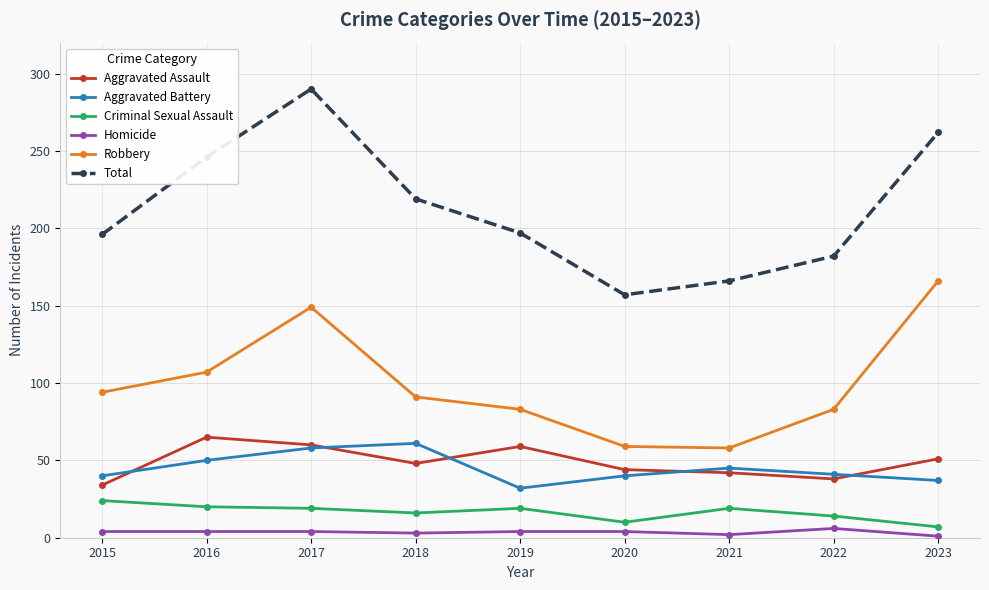

What is the difference between the second highest and minimum values in the Robbery series?

91